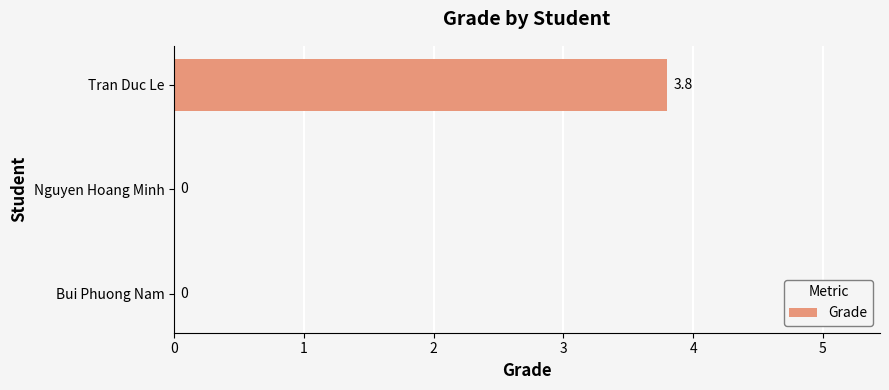

The chart shows a value of -2.2 at Nguyen Hoang Minh. True or false?

False